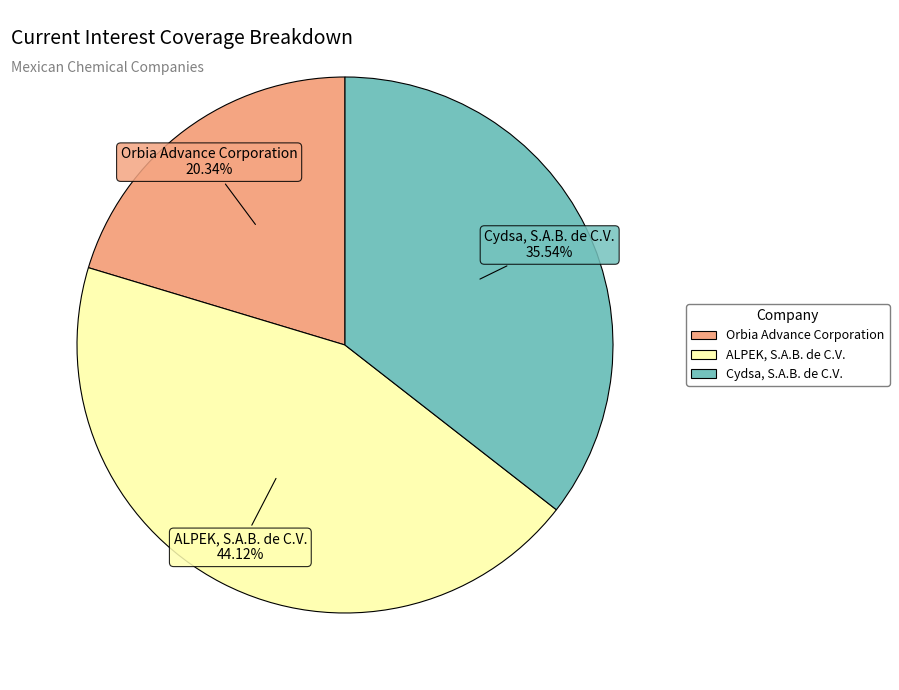

What is the smallest slice in the pie chart?

Orbia Advance Corporation